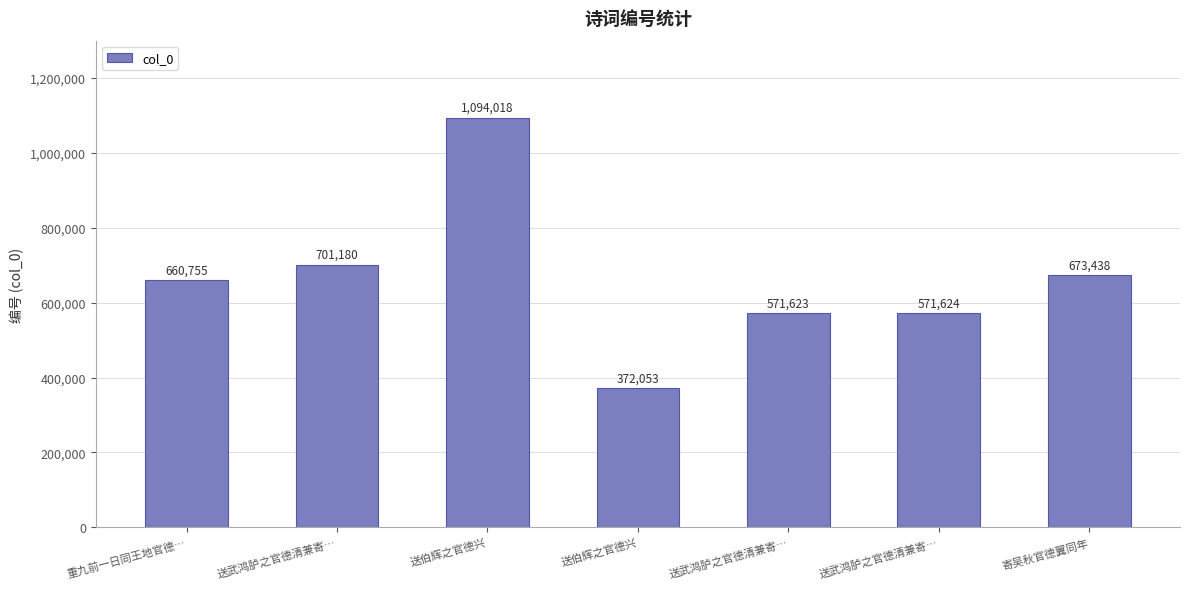

Are the bars horizontal?

No